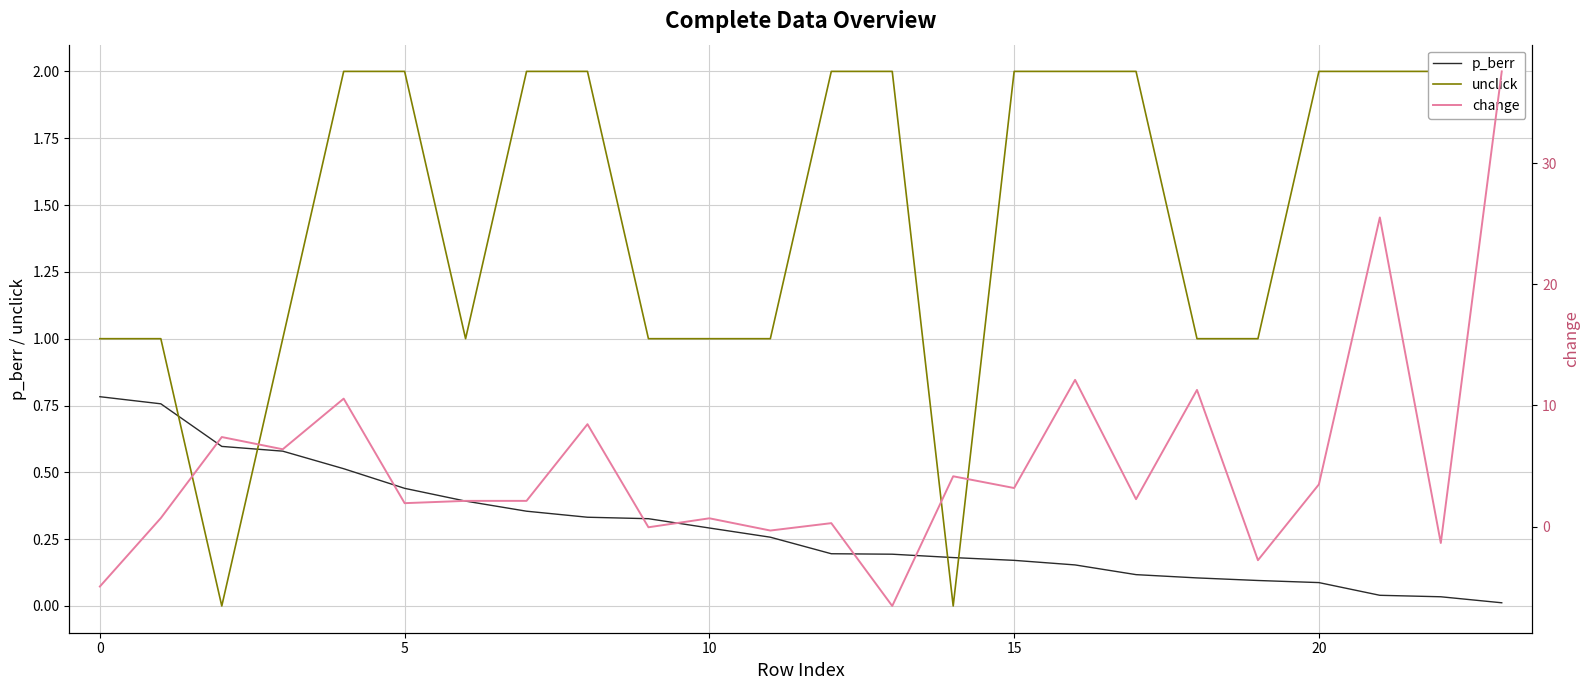

What is the average value of the change series?

5.2